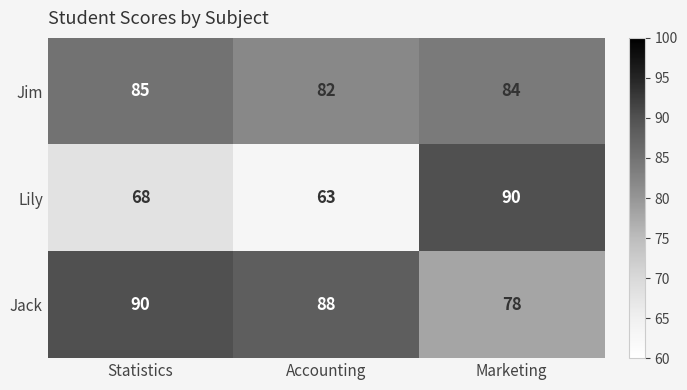

Which series changed the most between Statistics and Marketing?

Lily